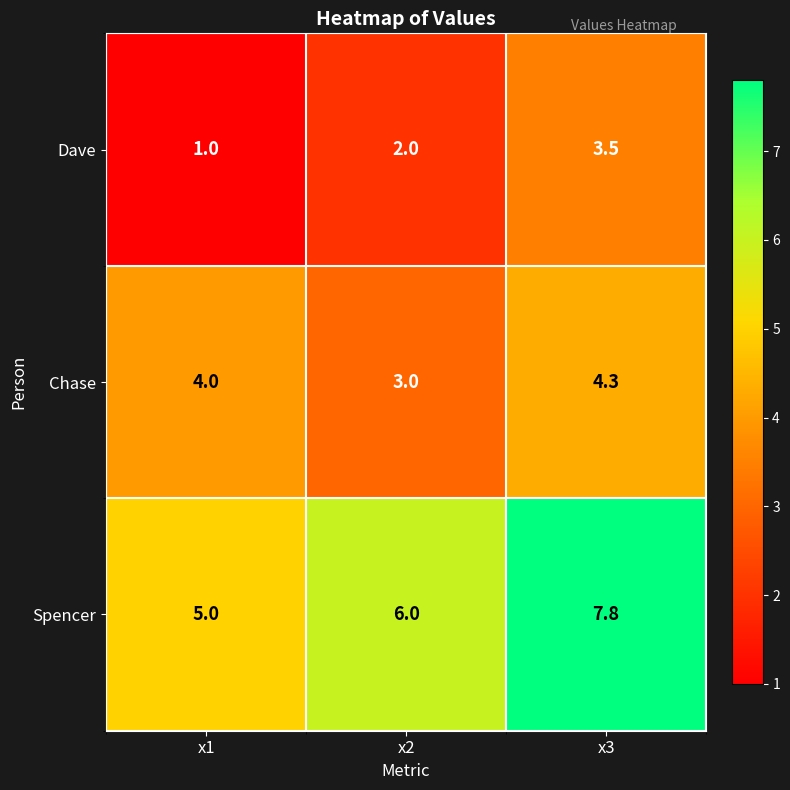

Reading right to left, transcribe all the data shown in this chart.

Dave: x3=3.5	x2=2.0	x1=1.0
Chase: x3=4.3	x2=3.0	x1=4.0
Spencer: x3=7.8	x2=6.0	x1=5.0